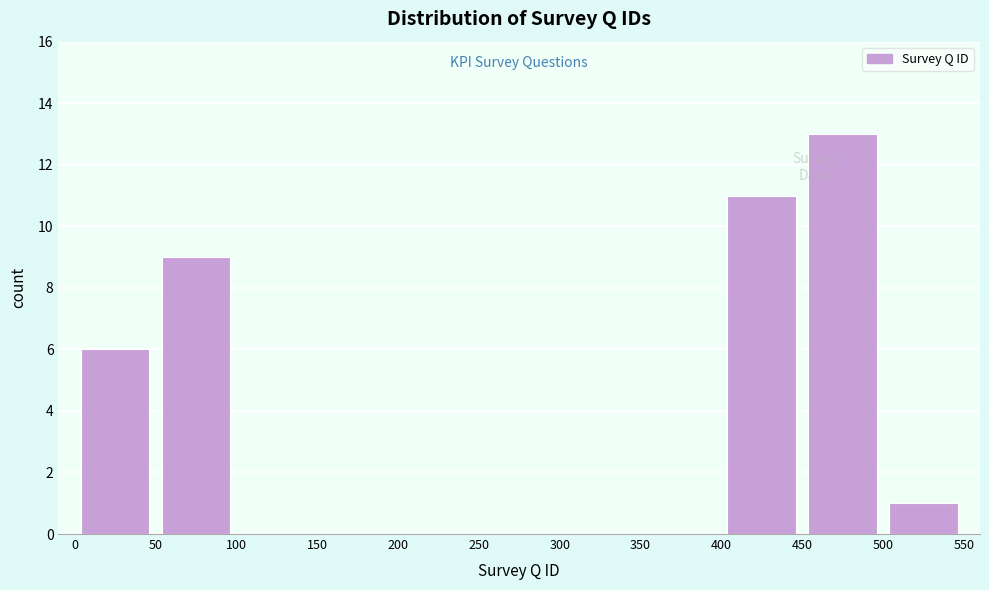

How tall is the bar that spans 0 to 50 on the x-axis? The values are not printed on the chart, so give them approximately, as read against the axis.

6